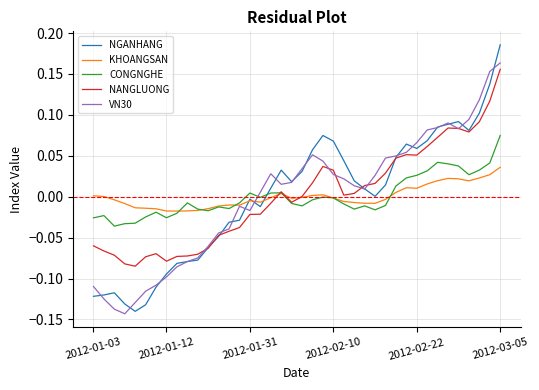

Which series has the largest range (max minus min)?

NGANHANG